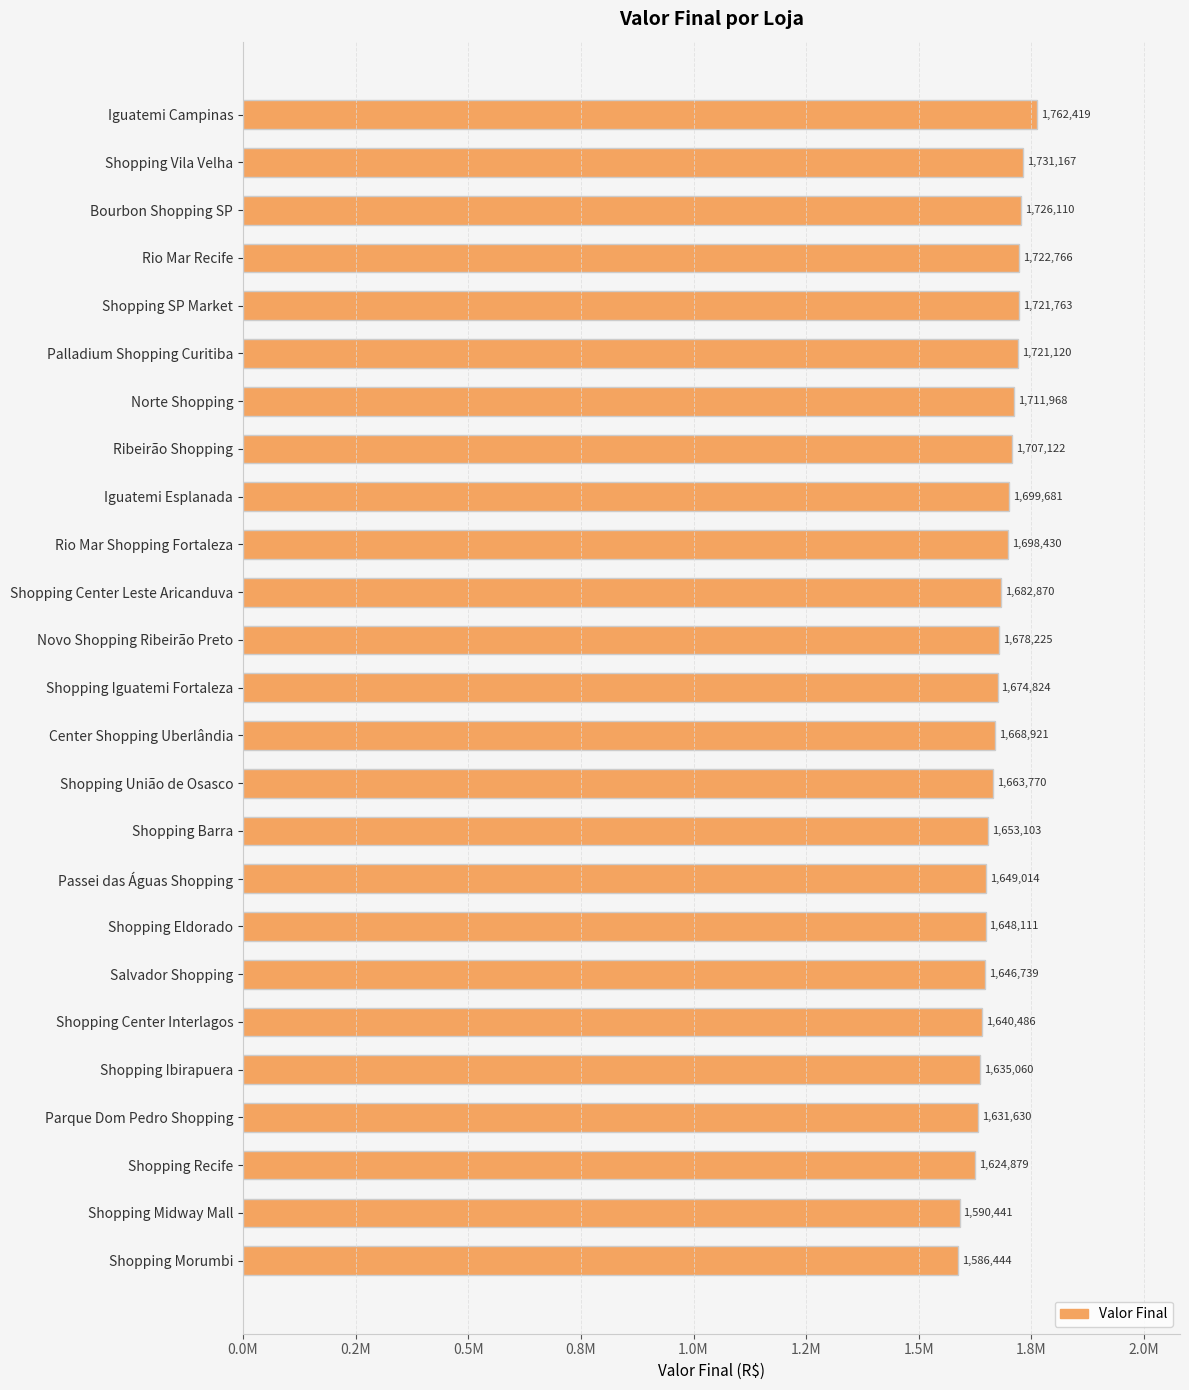

Does the chart contain any negative values?

No